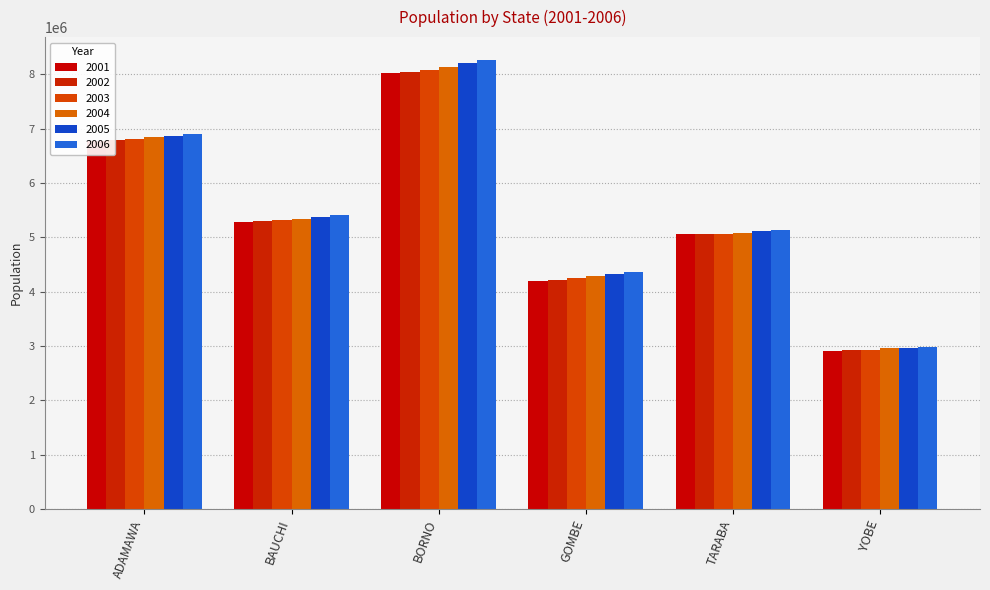

Which has a higher value, BORNO or ADAMAWA?

BORNO